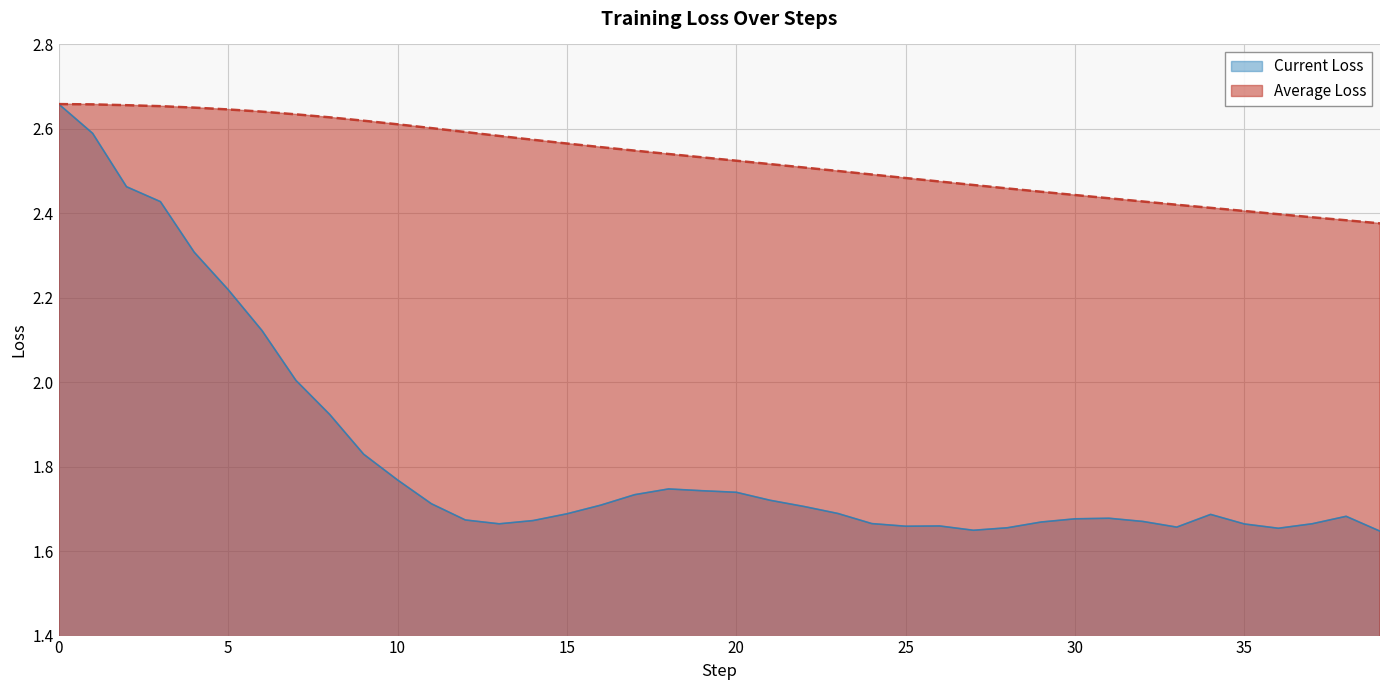

What is the lowest value of the Average Loss series?

2.4